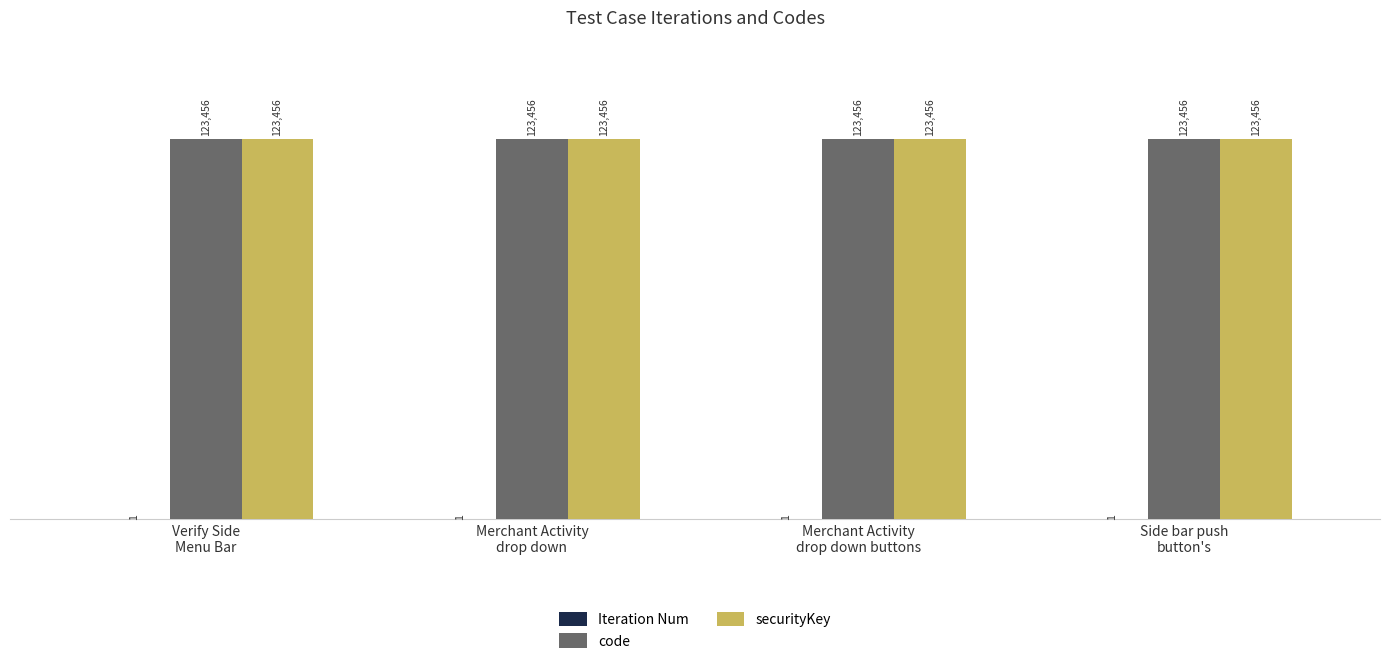

What is the sum of all securityKey values?

493824